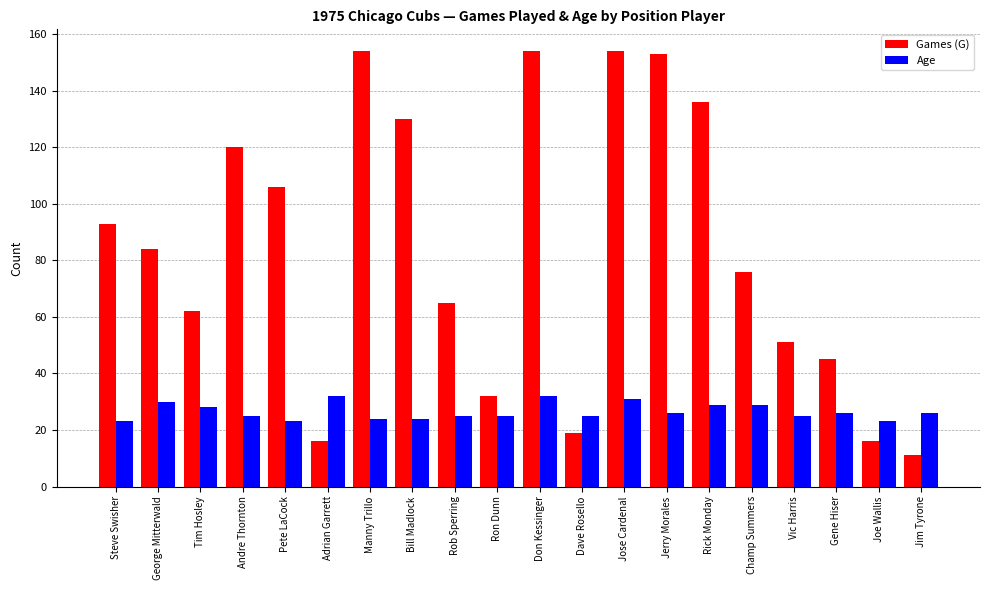

What is the greatest value displayed?

154